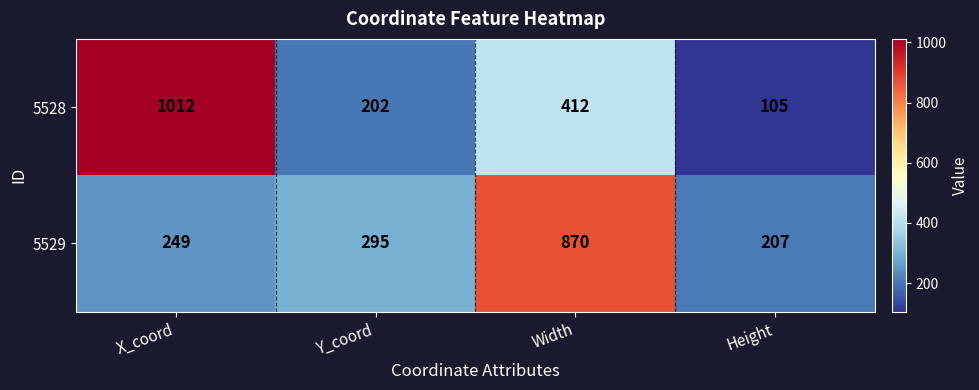

Which series has the largest range (max minus min)?

5528